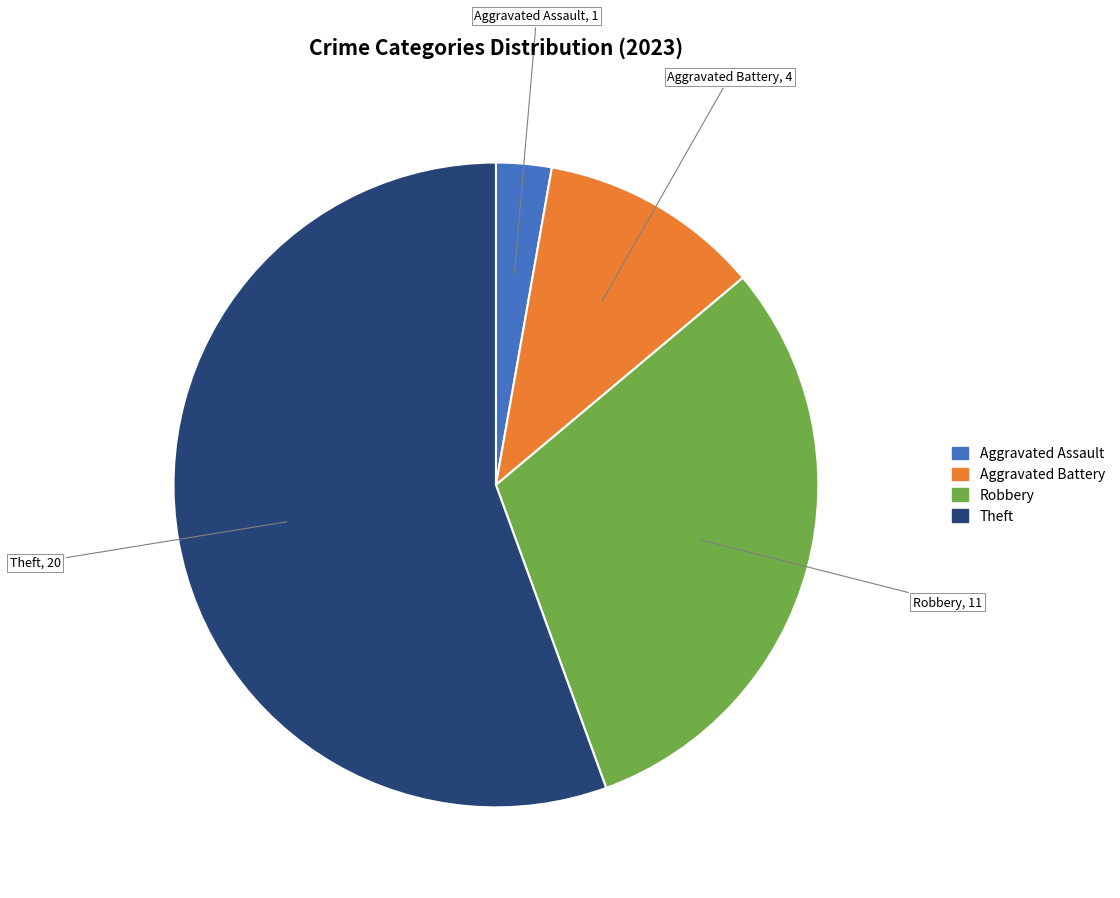

True or false: Theft accounts for 56% of the total.

True